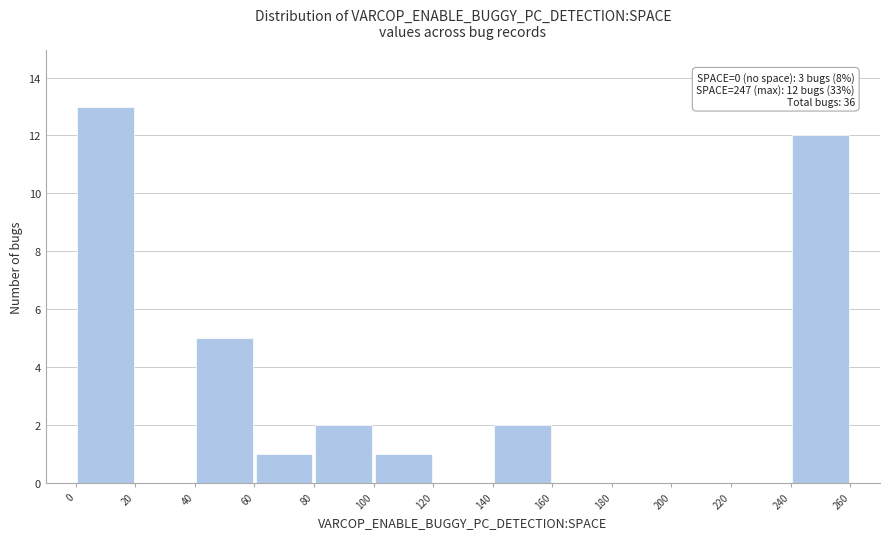

Over which range of the x-axis is the bar tallest?

0 to 20